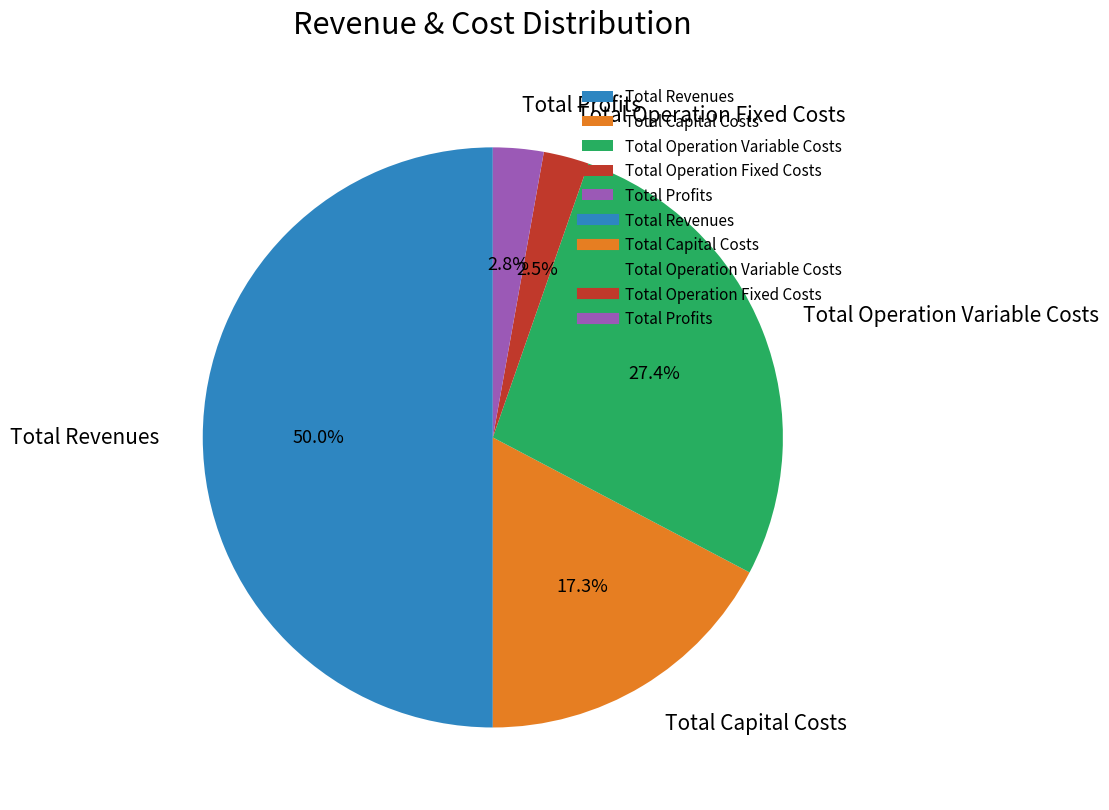

To the nearest percent, what is the average slice percentage?

20%